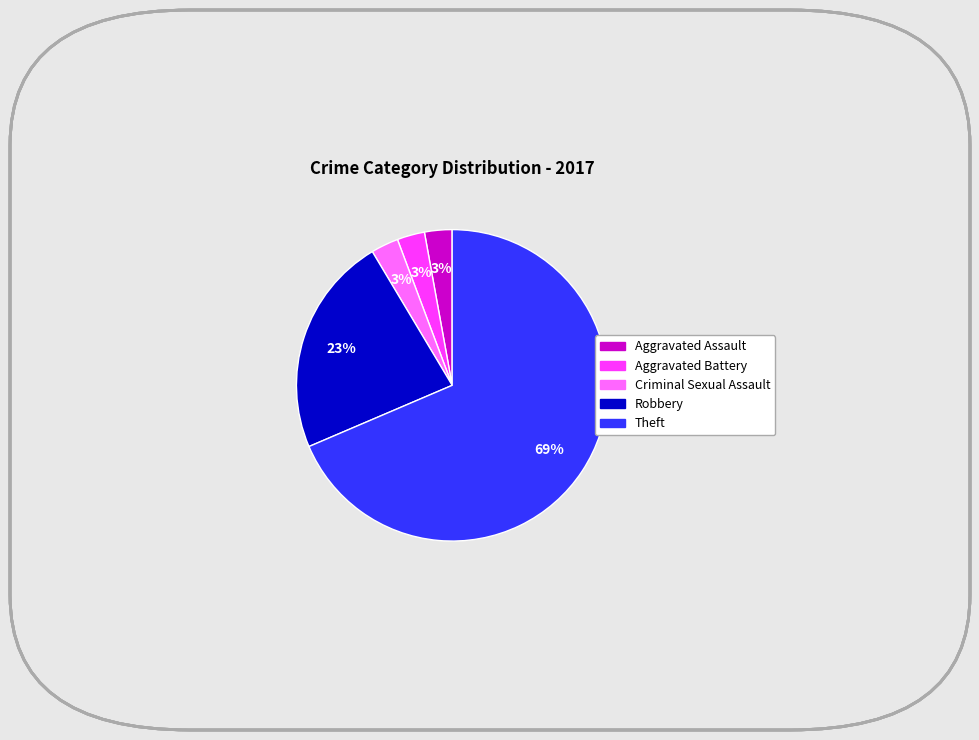

Is the sum of Aggravated Battery and Robbery greater than half?

No